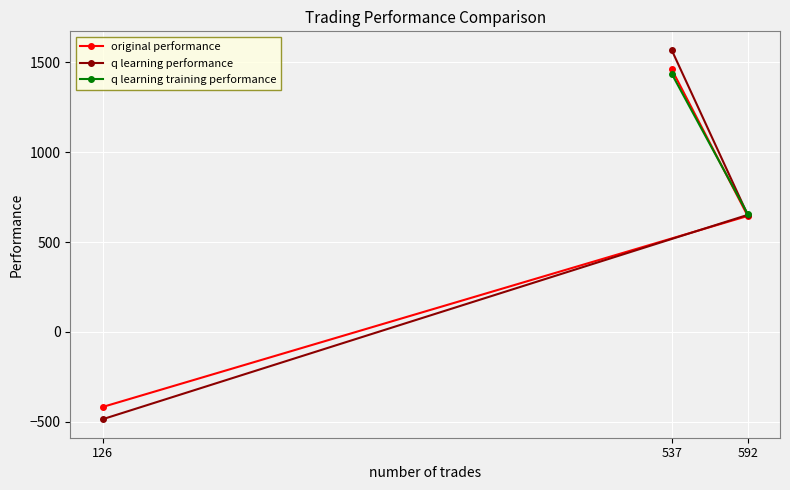

Is the value of original performance at 126 greater than the value of q learning training performance at 537?

No